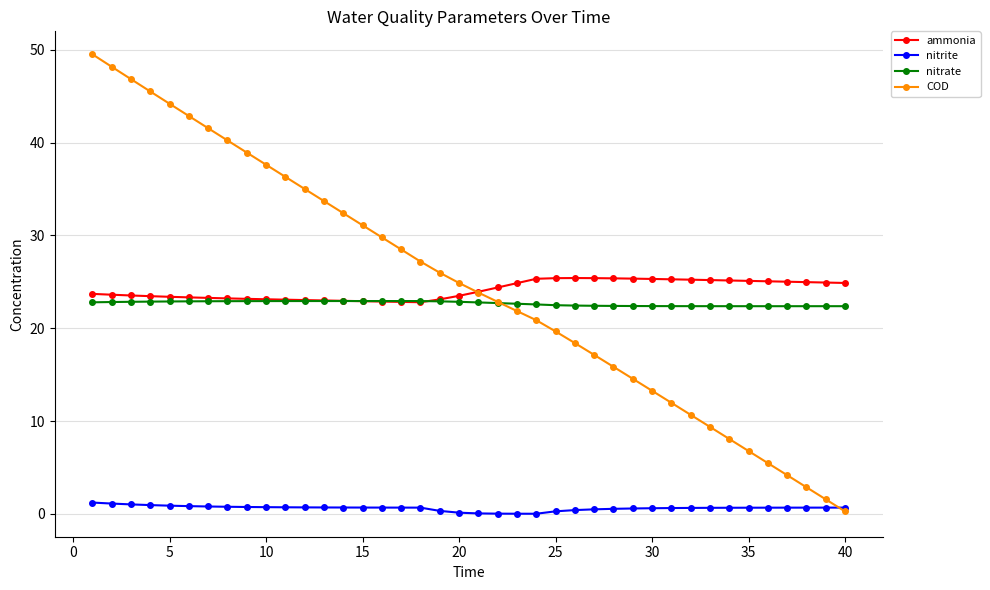

What is the difference between the maximum and minimum values in the nitrite series?

1.2